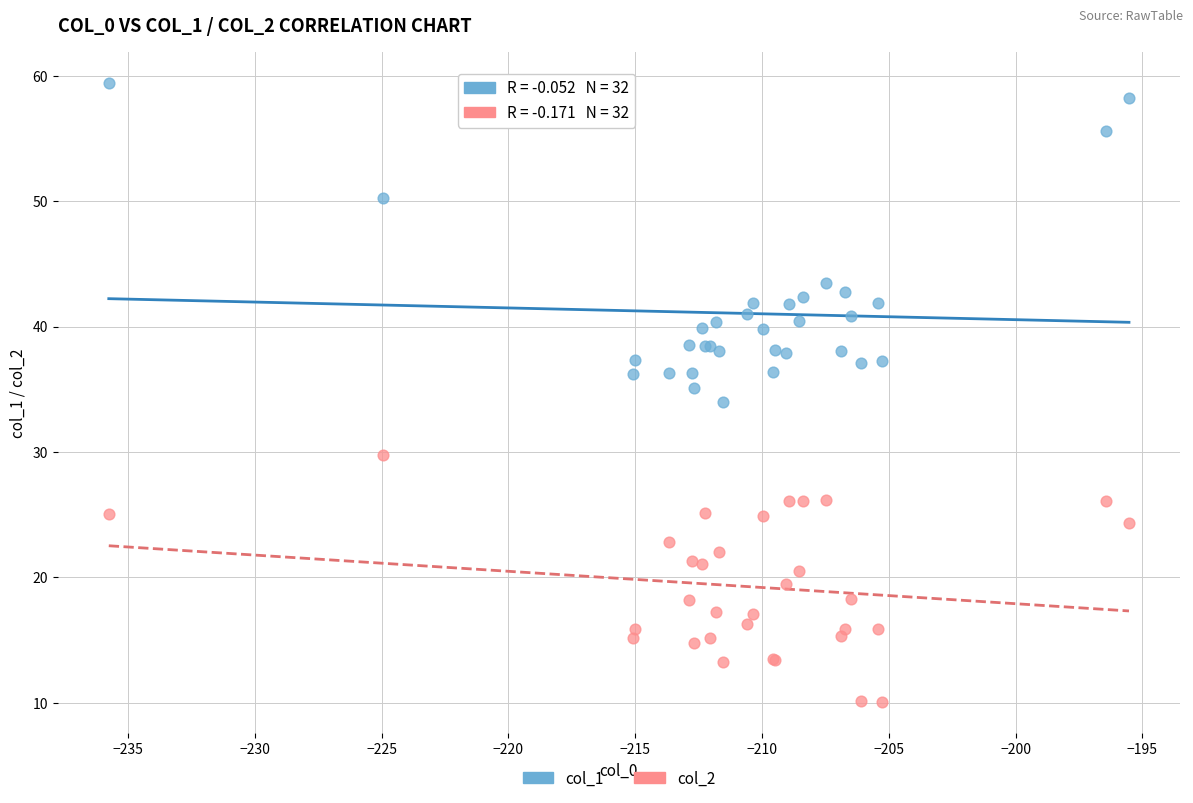

Which series reaches the maximum Y coordinate?

col_1